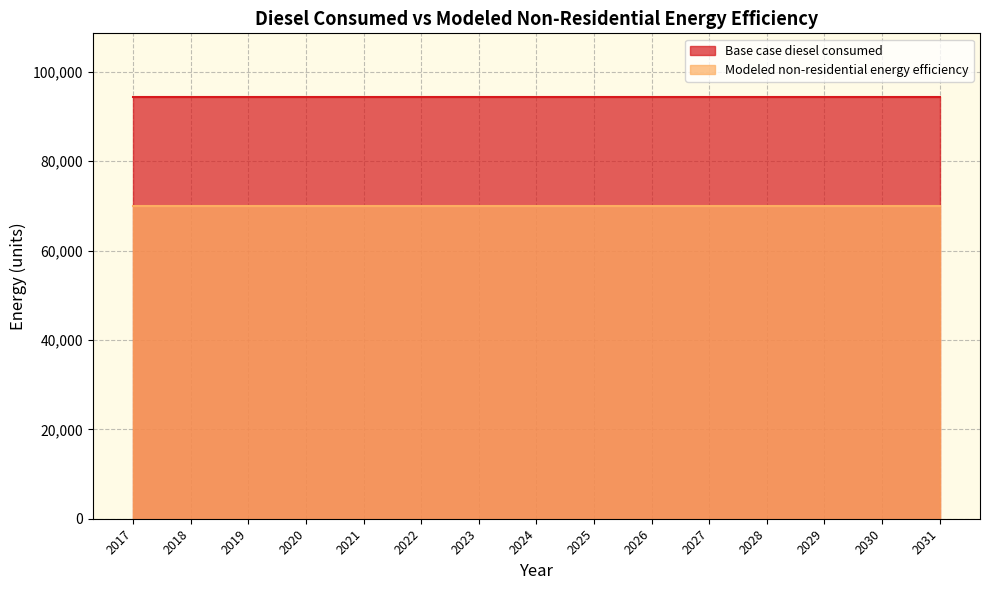

Which series changed the most between 2023 and 2024?

Base case diesel consumed